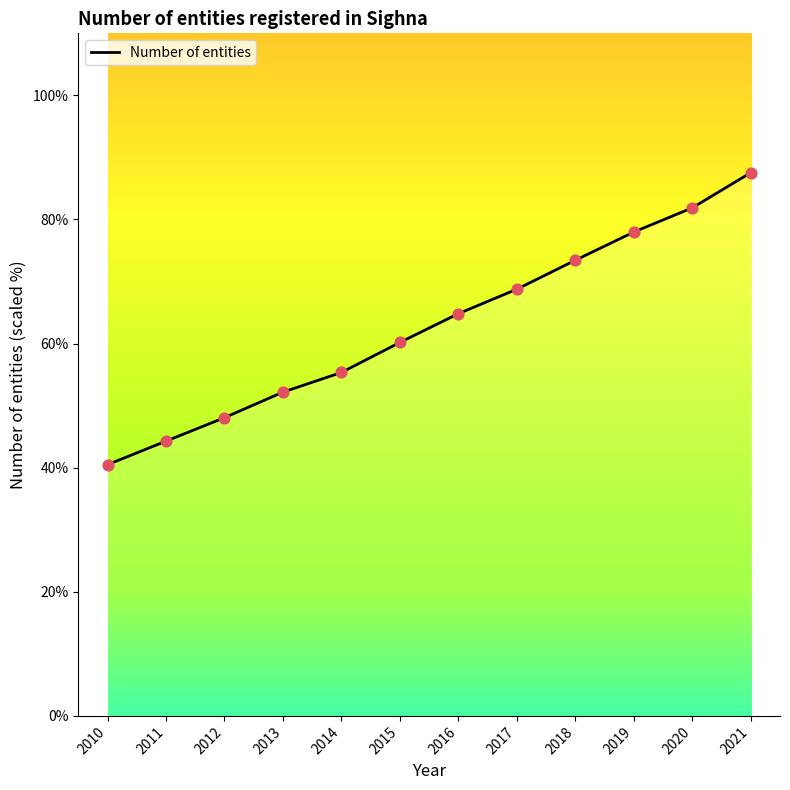

What is the change in value from 2010 to 2011?

+3.8